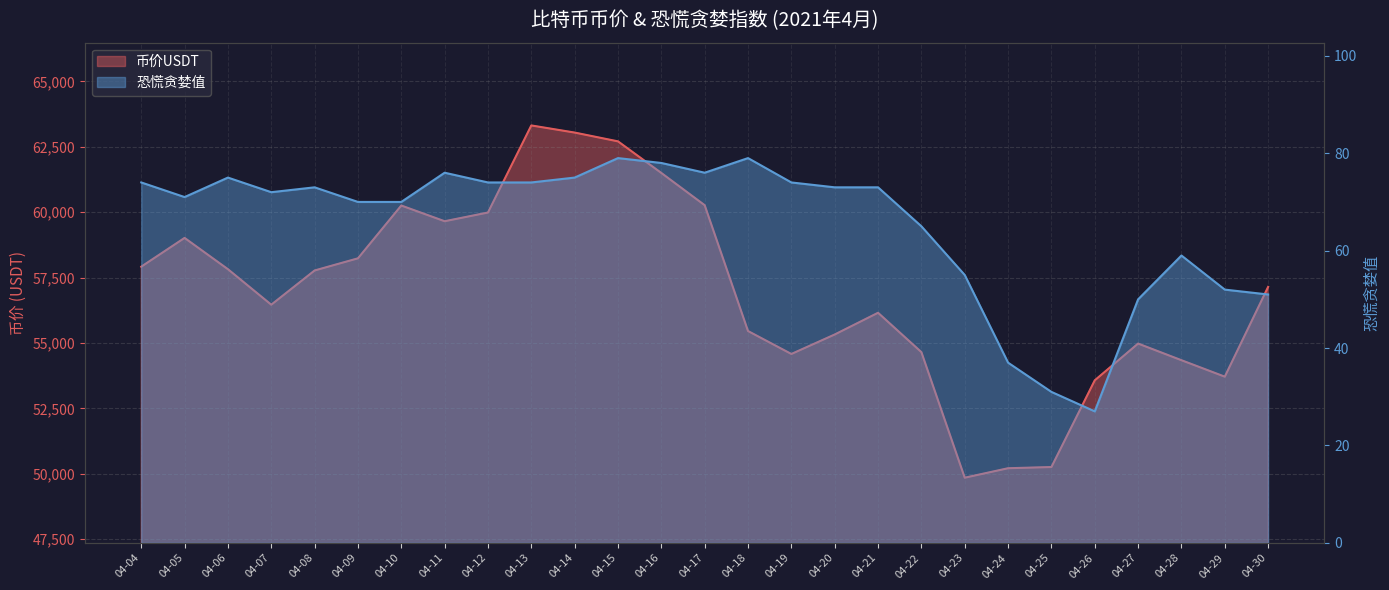

At 04-26, list the series in order from smallest to largest.

恐慌贪婪值, 币价USDT